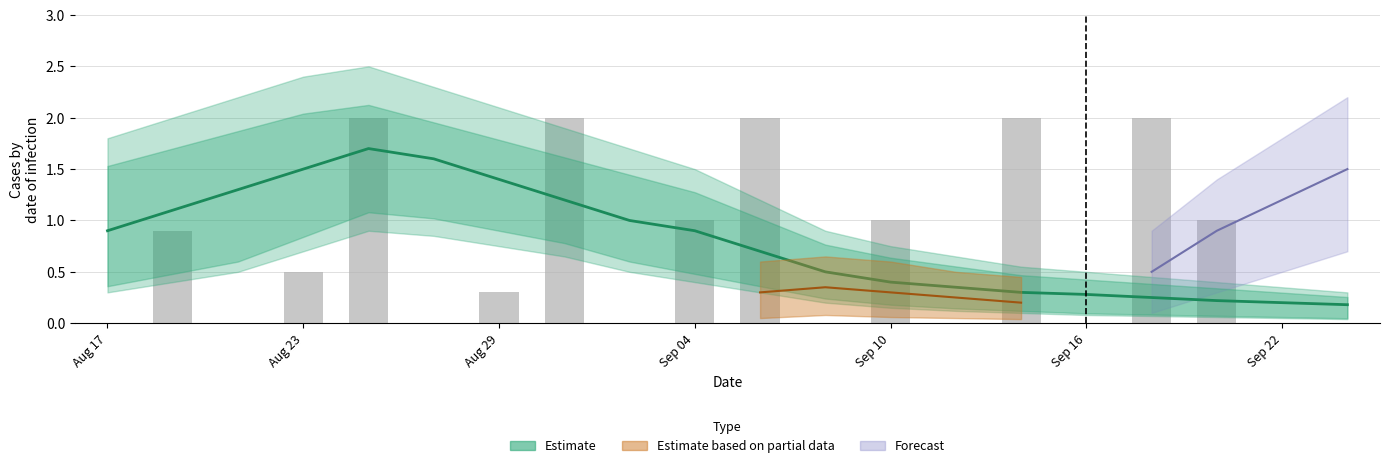

What is the label of the 2nd bar from the right?

Sep 22